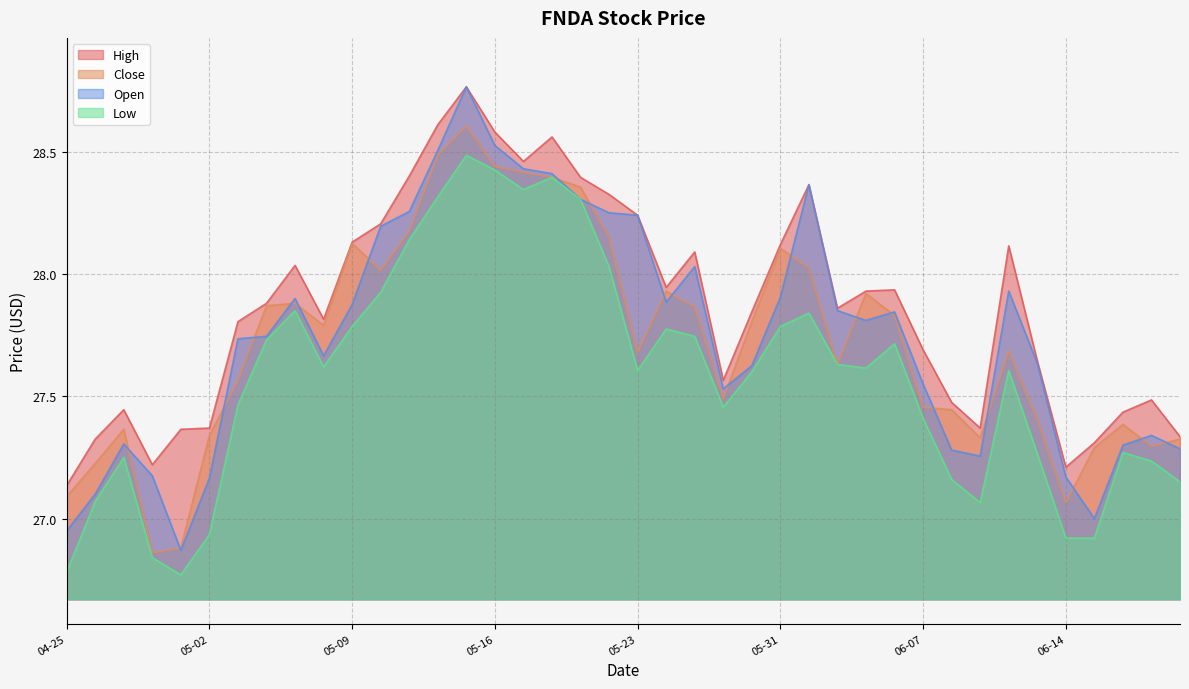

Which series has the widest spread of values?

Open